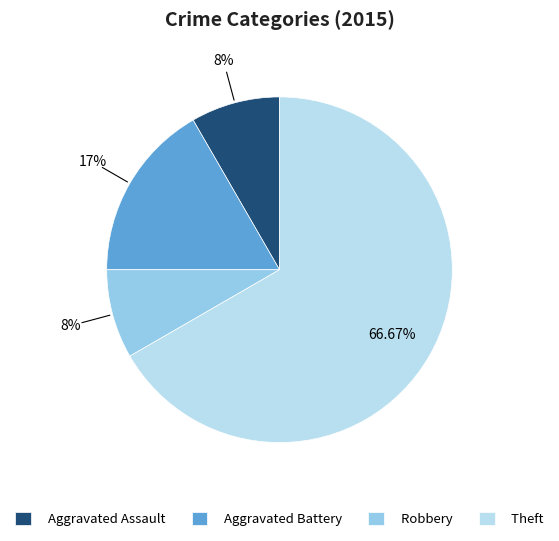

How much of the chart is everything except Theft?

33.3%